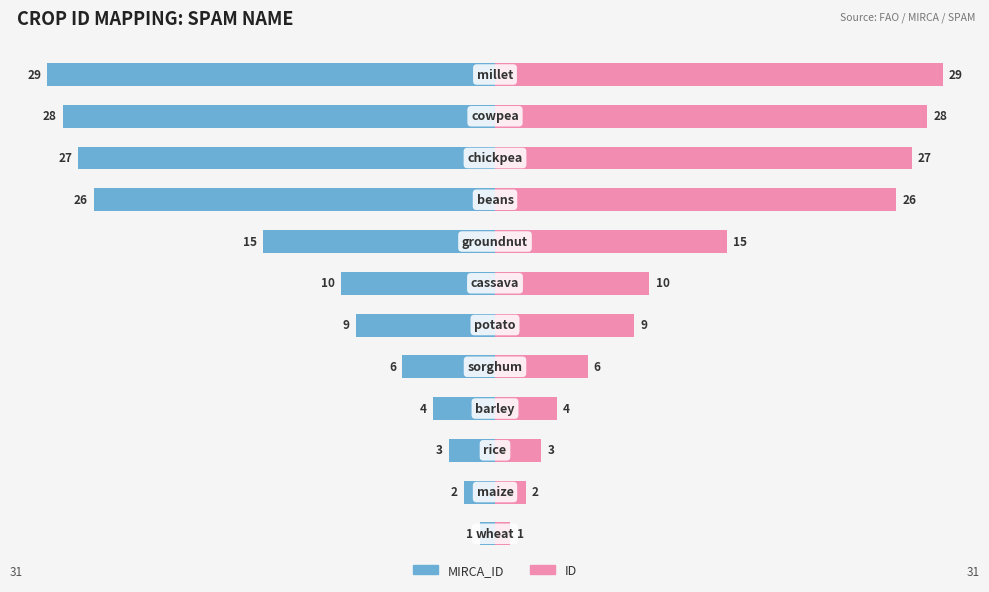

Reading left to right, extract all data points from this chart.

MIRCA_ID: -1	-2	-3	-4	-6	-9	-10	-15	-26	-27	-28	-29
ID: 1	2	3	4	6	9	10	15	26	27	28	29